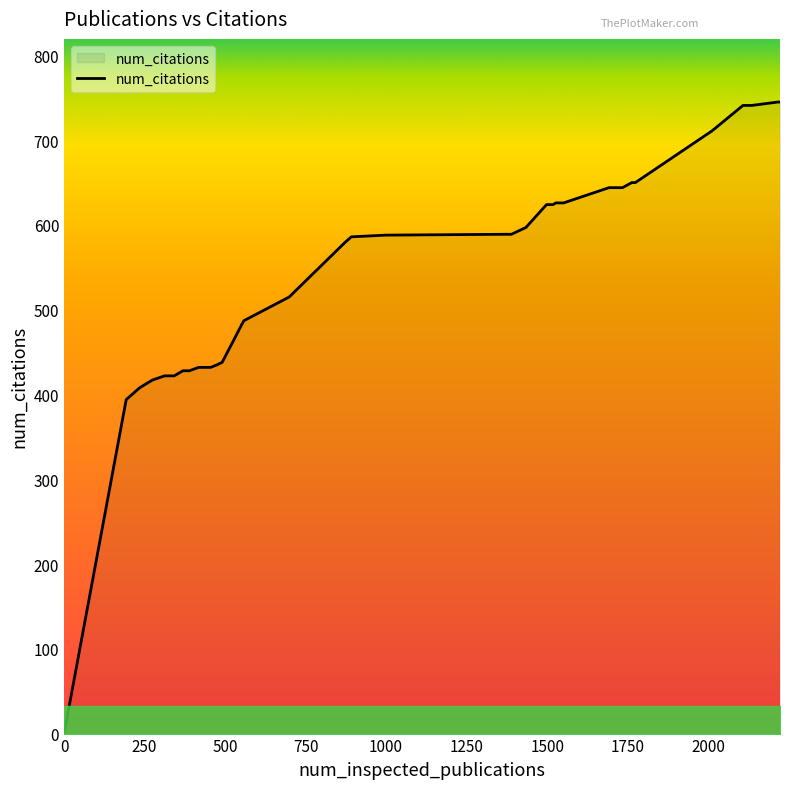

How many series are shown in this chart?

1